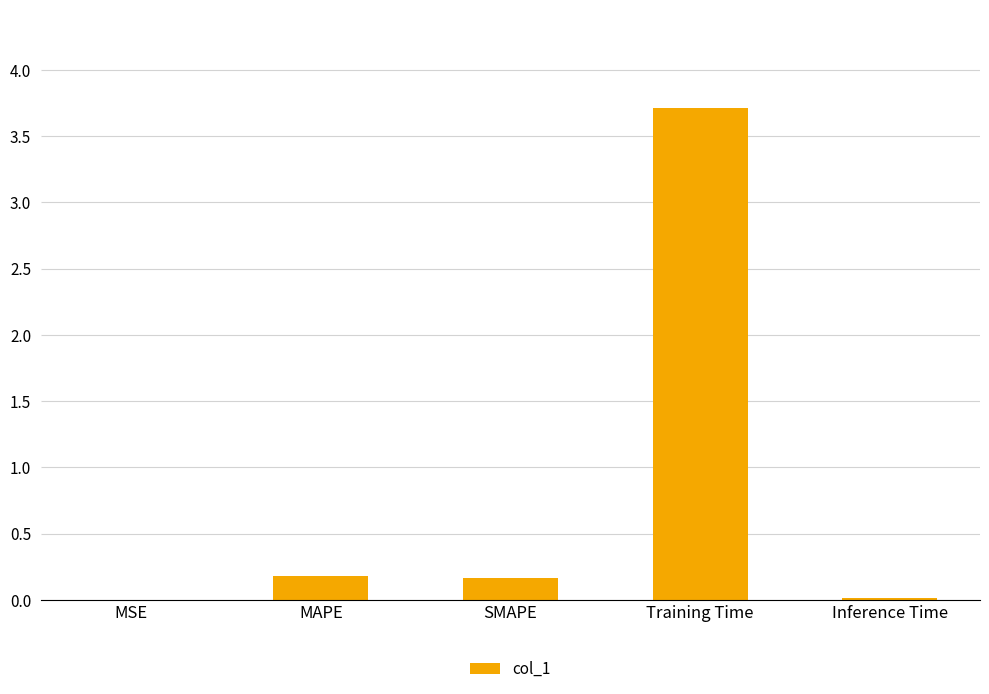

The chart shows a value of 0.0 at MSE. True or false?

True